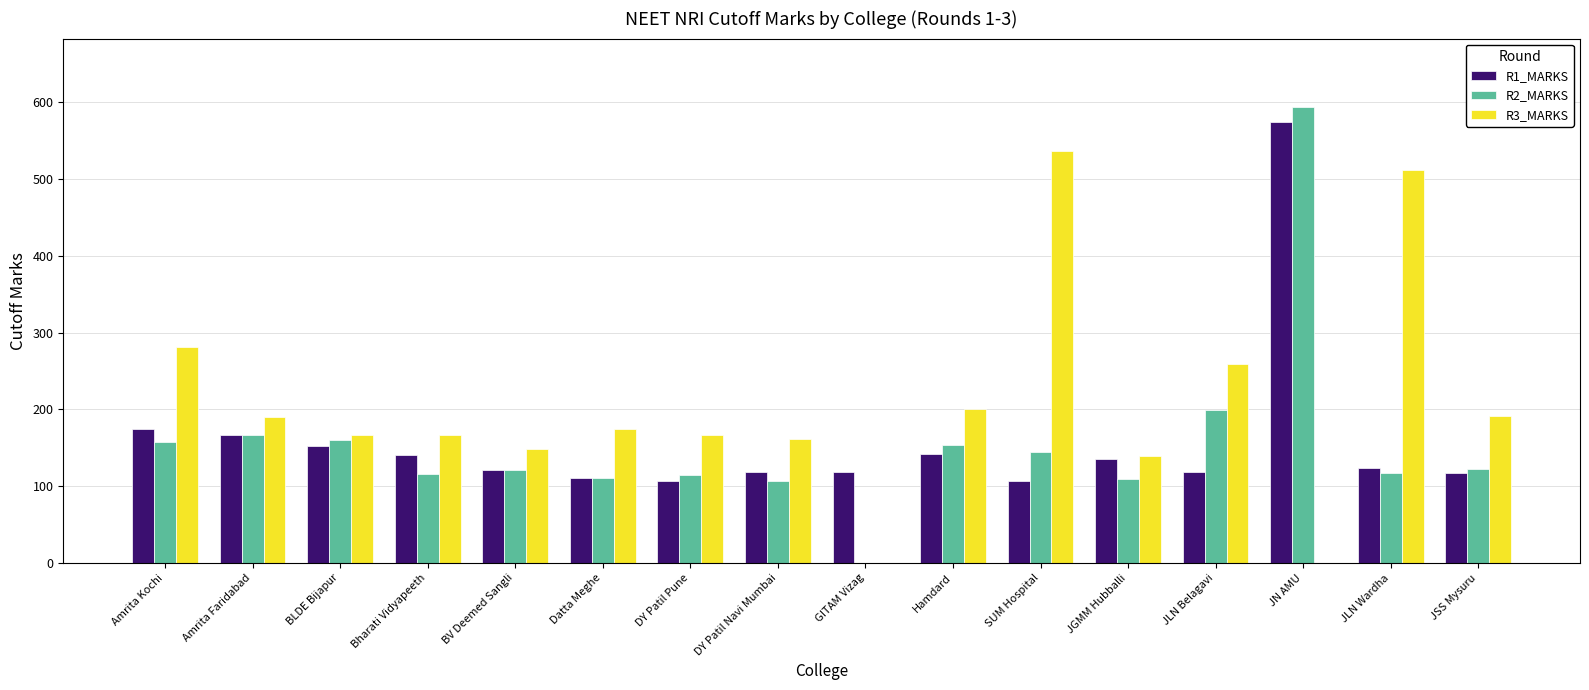

Which series has the largest total across all categories?

R3_MARKS